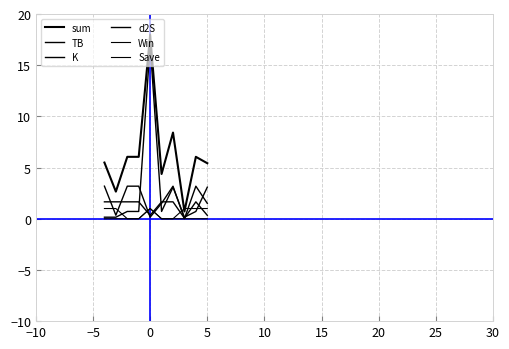

At how many categories does at least one series exceed 11?

1